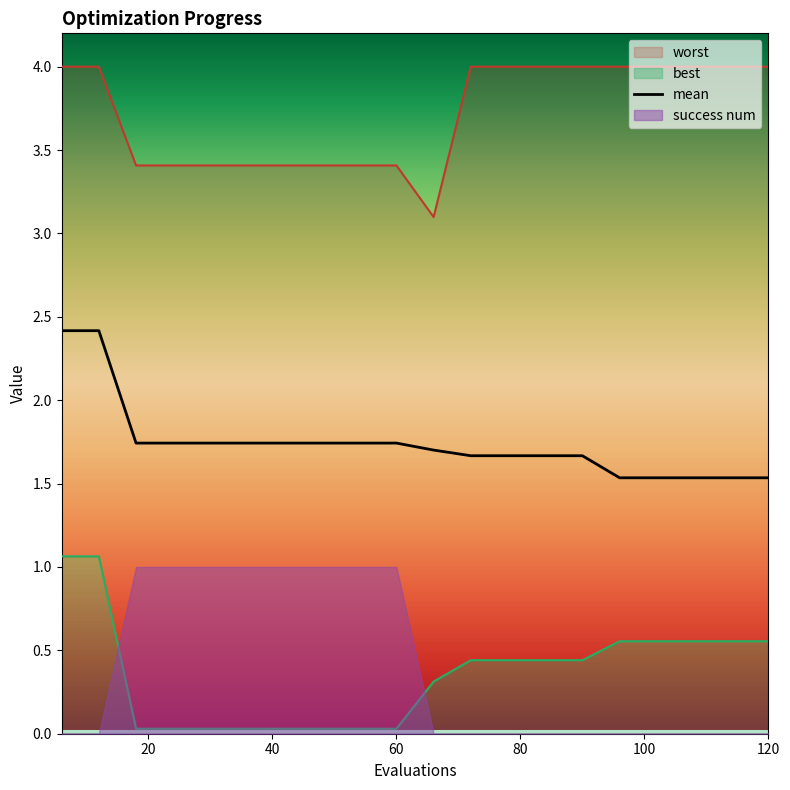

Reading right to left, transcribe all the data shown in this chart.

mean: 1.5	1.5	1.5	1.5	1.5	1.7	1.7	1.7	1.7	1.7	1.7	1.7	1.7	1.7	1.7	1.7	1.7	1.7	2.4	2.4
best: 0.6	0.6	0.6	0.6	0.6	0.4	0.4	0.4	0.4	0.3	0.0	0.0	0.0	0.0	0.0	0.0	0.0	0.0	1.1	1.1
worst: 4.0	4.0	4.0	4.0	4.0	4.0	4.0	4.0	4.0	3.1	3.4	3.4	3.4	3.4	3.4	3.4	3.4	3.4	4.0	4.0